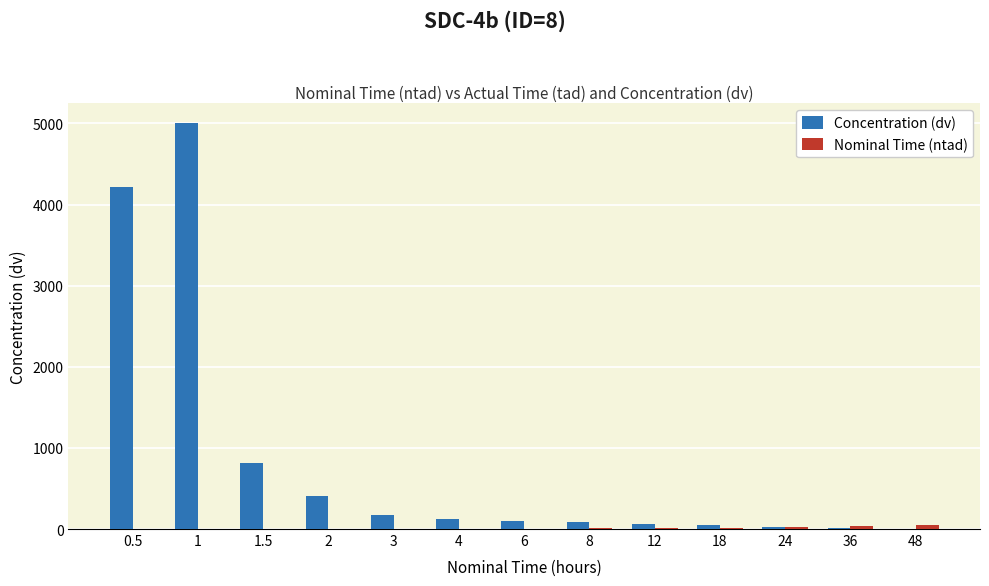

Which series has the largest total across all categories?

Concentration (dv)